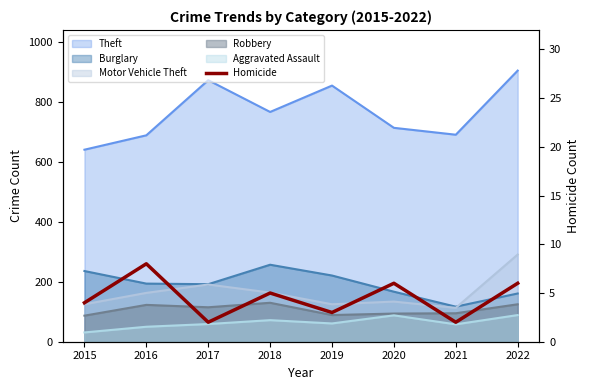

At which category does the chart reach its minimum across all series?

2017